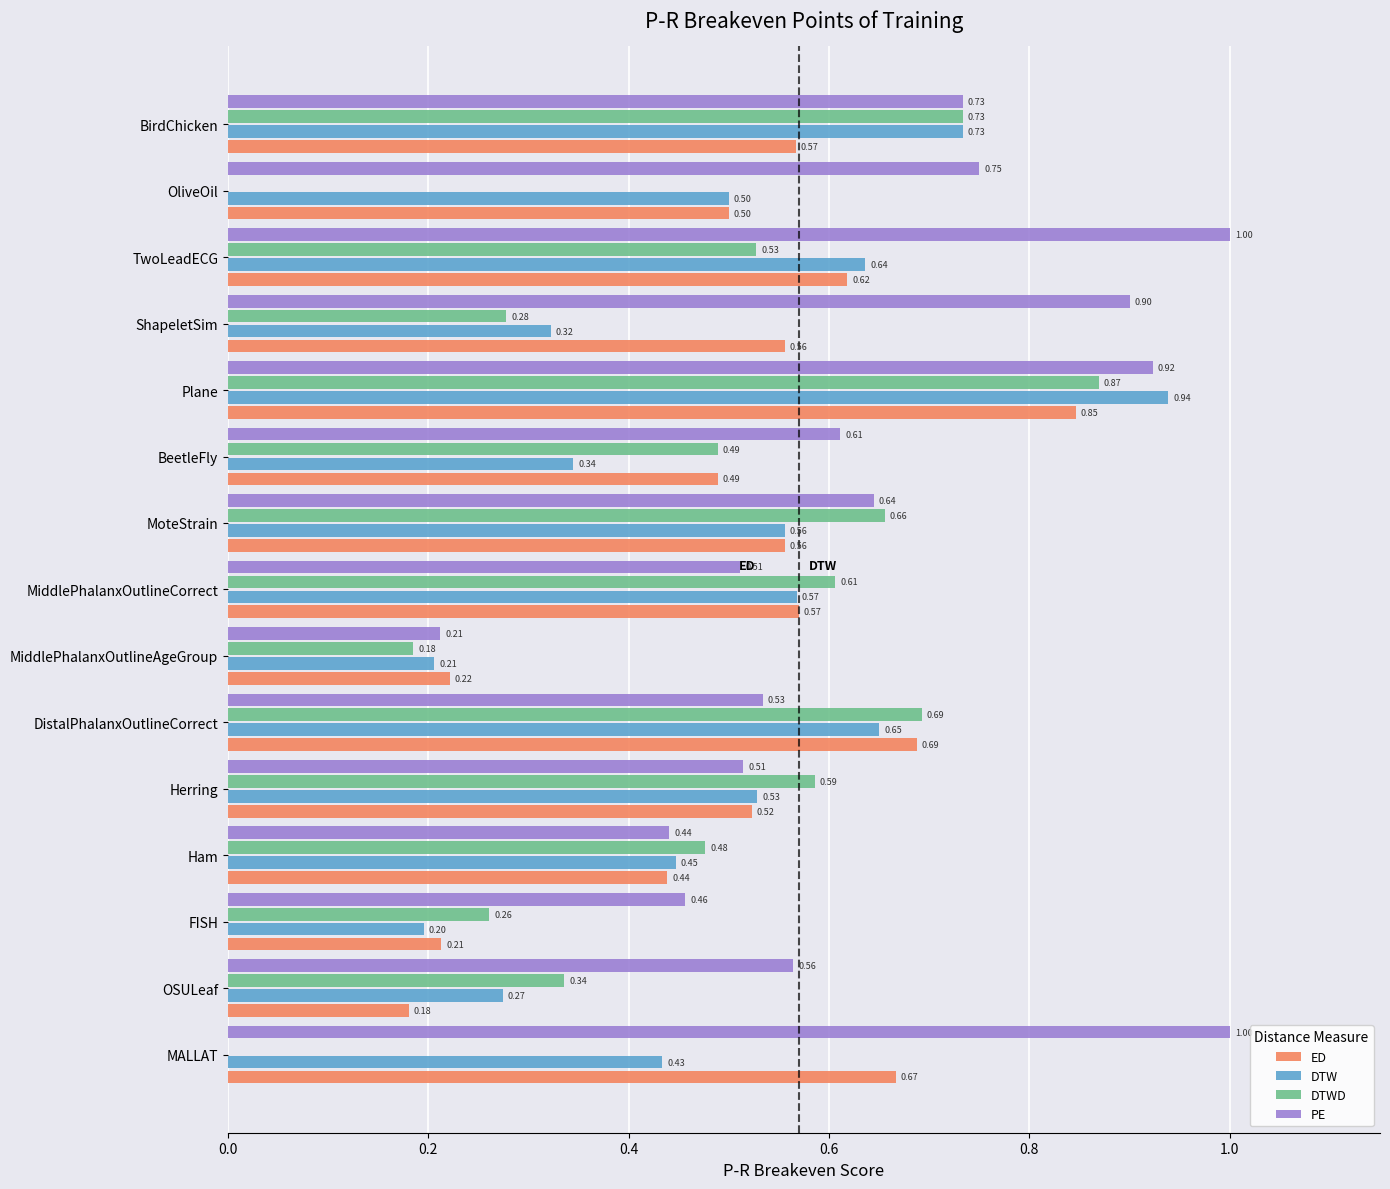

Which series has the largest range (max minus min)?

DTWD